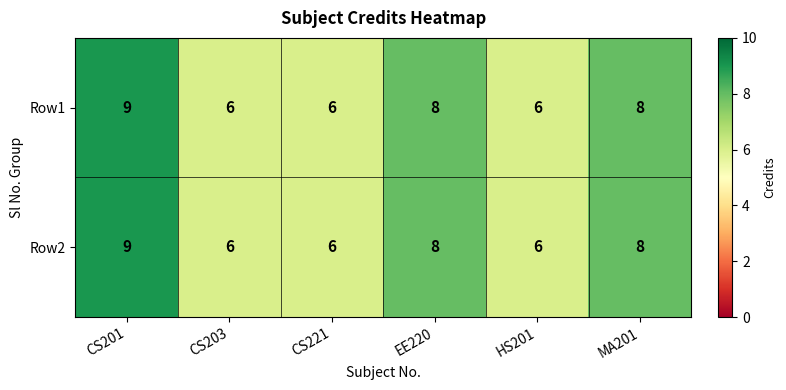

Count the number of categories in the chart.

6